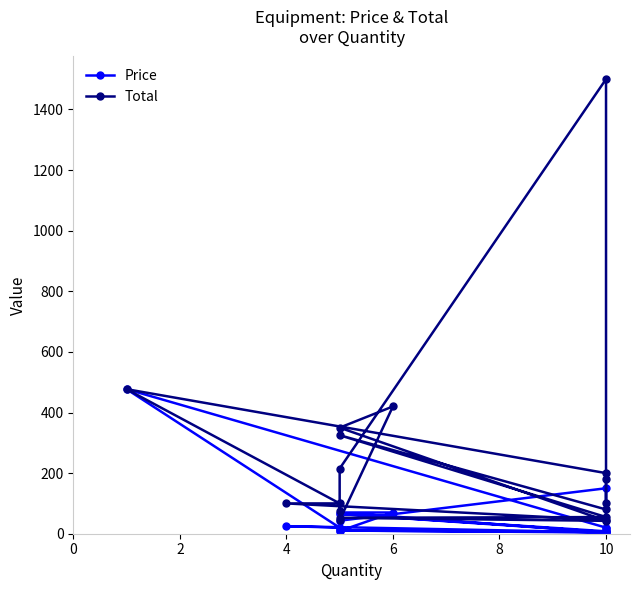

At which category does Total reach its first local valley?

10